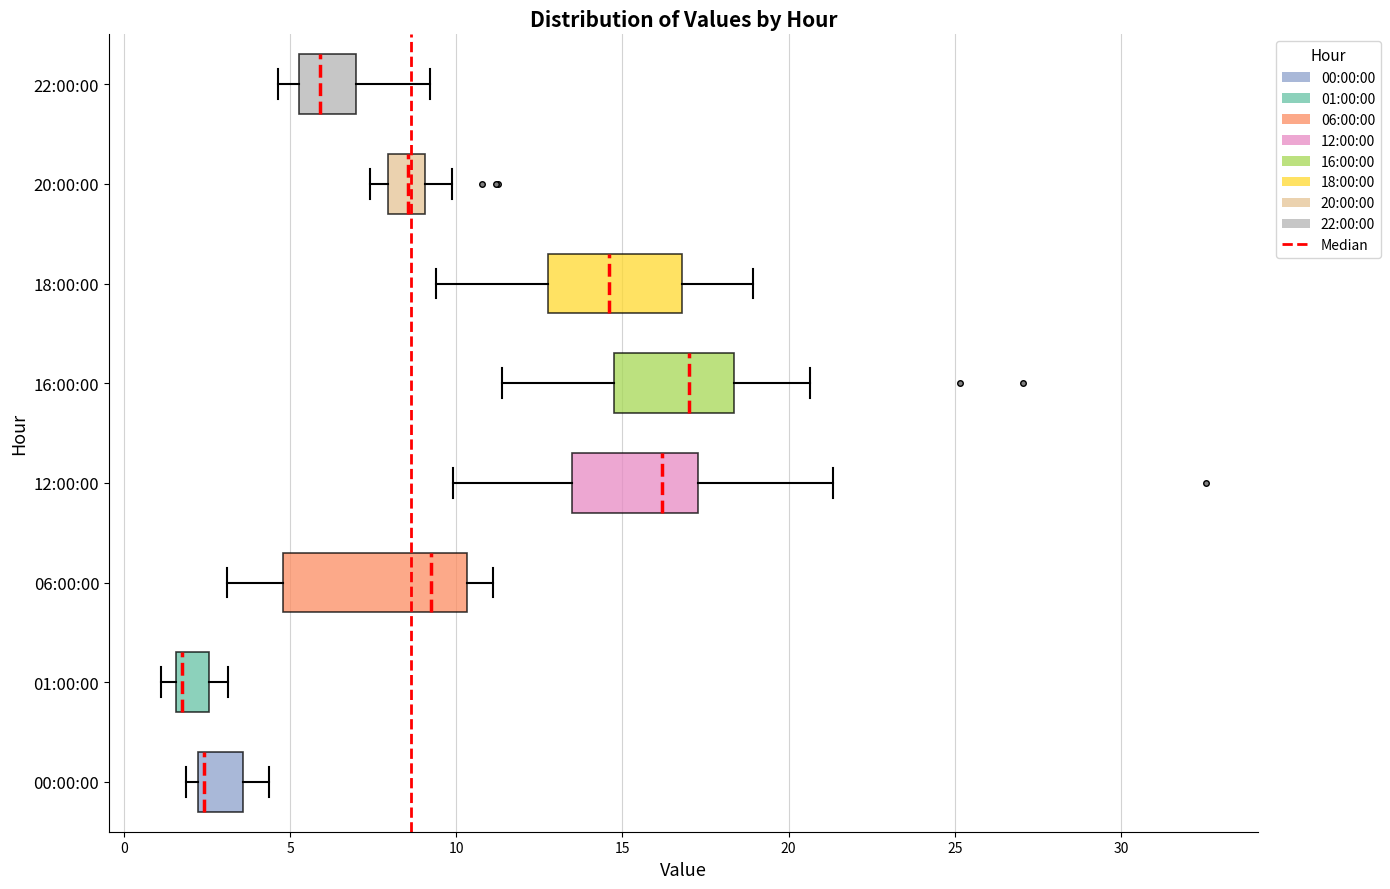

Comparing the boxes themselves (not the whiskers), which one is the widest?

06:00:00